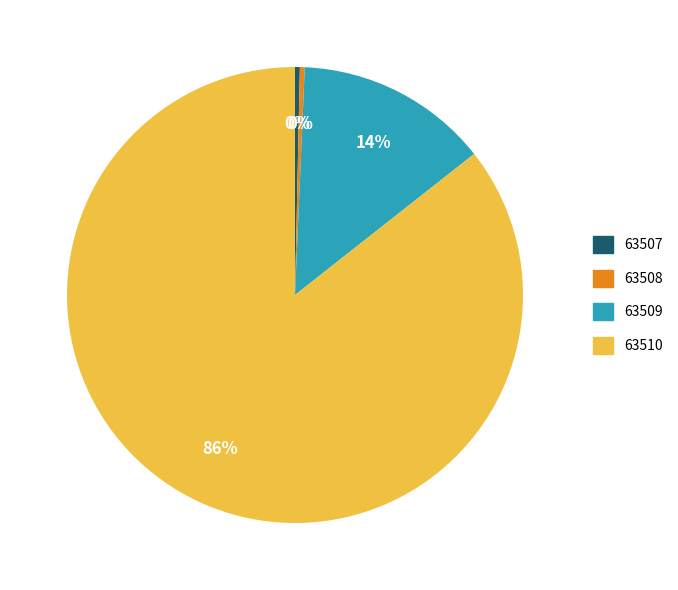

How many segments does this pie chart have?

4